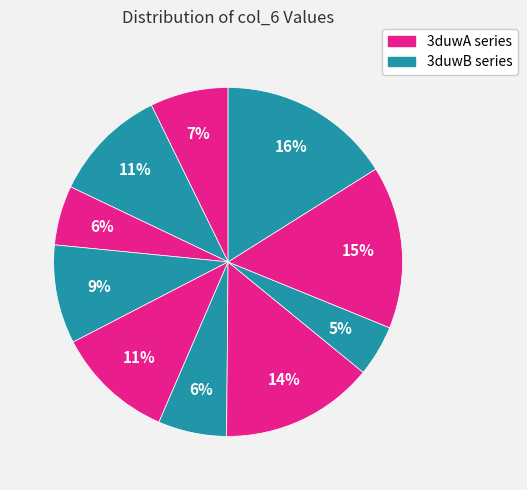

How many slices are in this pie chart?

10